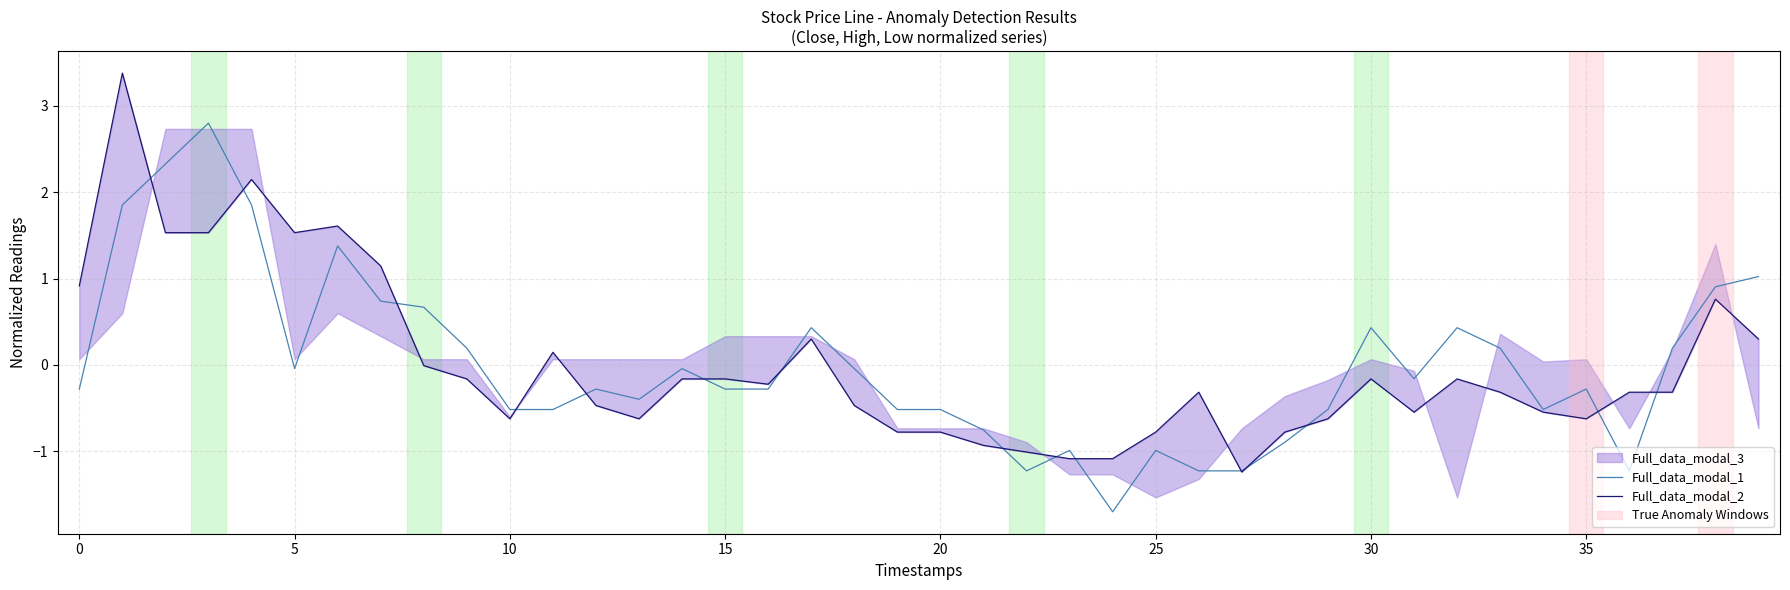

List the series in order of their peak value, lowest first.

Full_data_modal_1, Full_data_modal_2